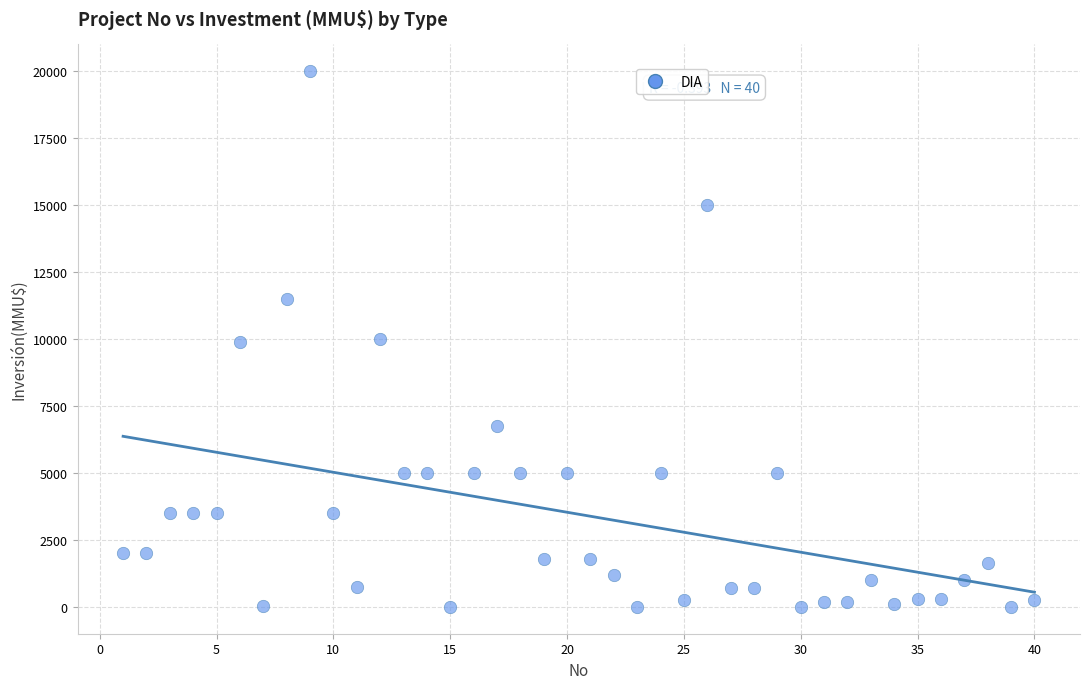

What is the range of Y values (max minus min)?

20000